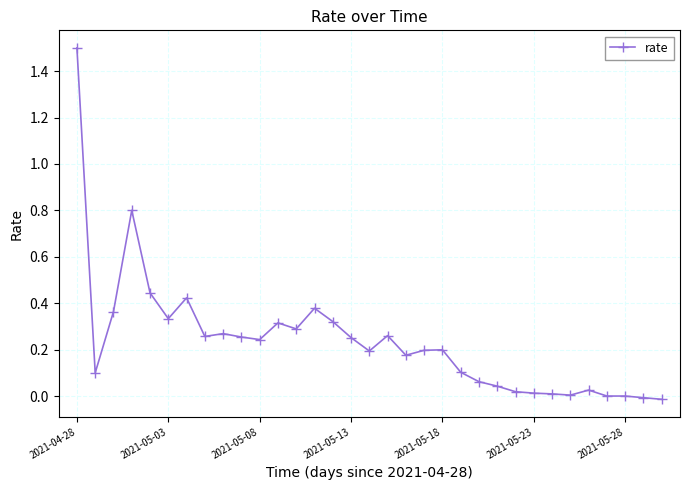

What is the sum of all values?

7.8